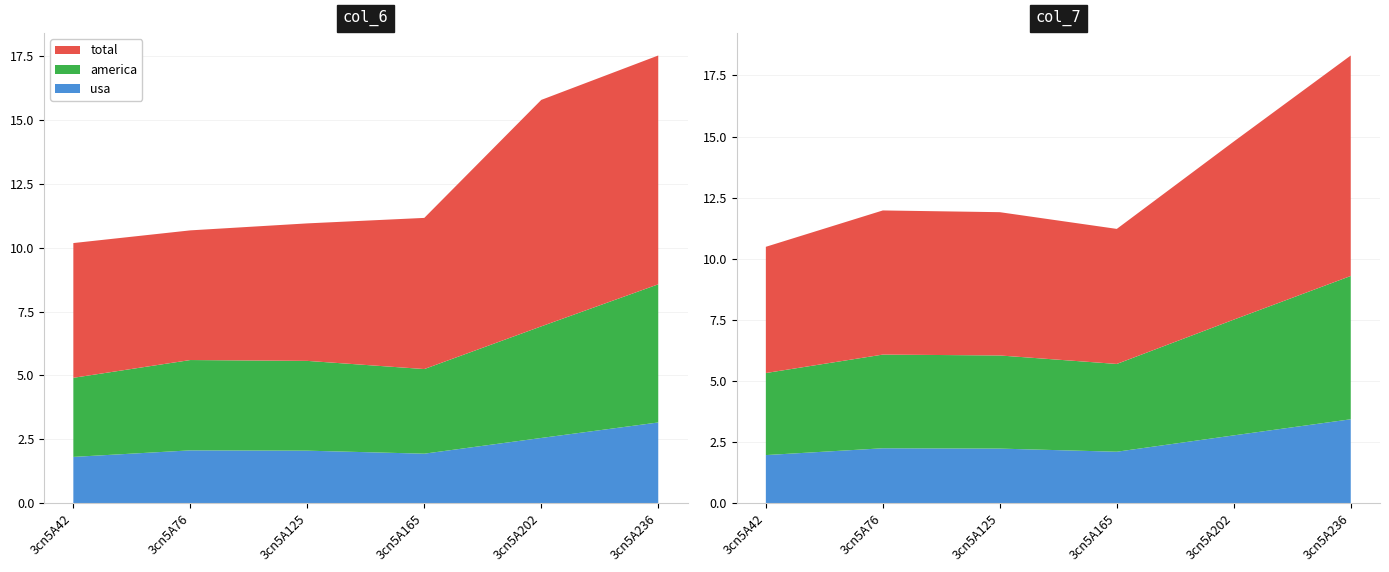

True or false: col_6 has a value of 2.6 at 3cn5A202.

False